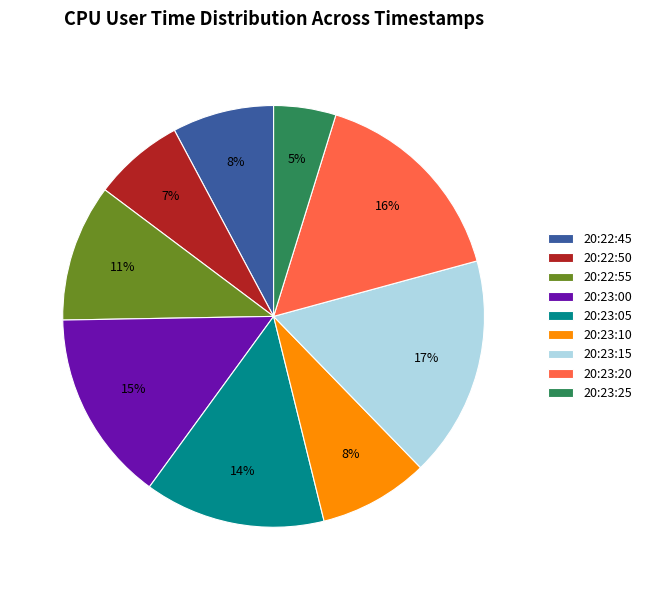

Combined, do 20:23:00 and 20:22:55 account for over 50%?

No